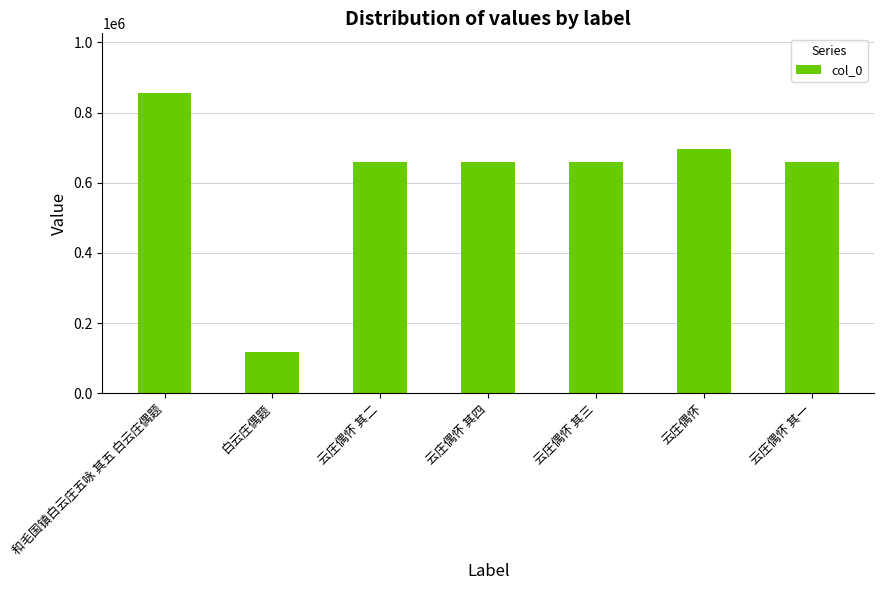

What is the sum of the values at 云庄偶怀 and 白云庄偶题?

813790